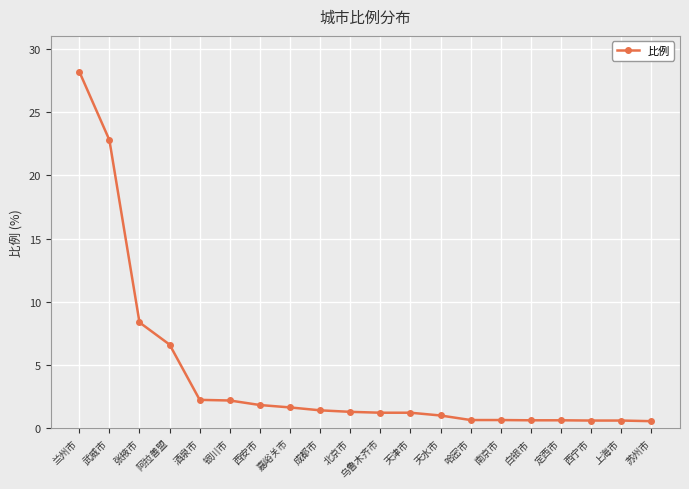

How many lines are shown in the chart?

1